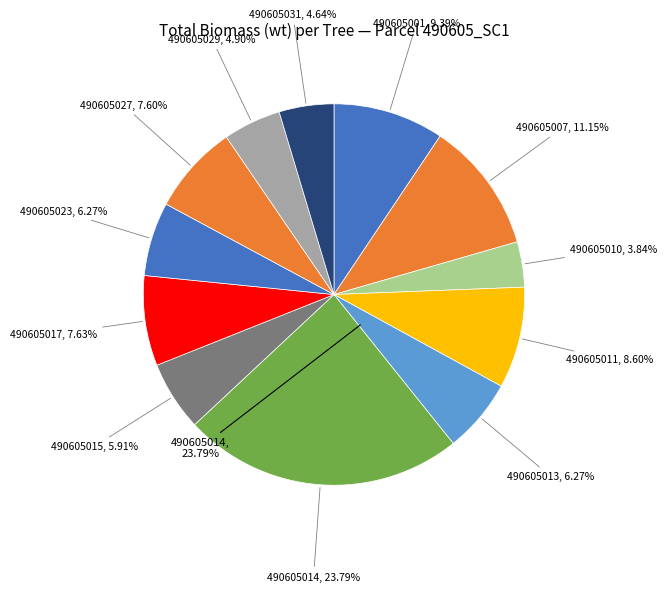

Does 490605014 represent more than half of the total?

Yes